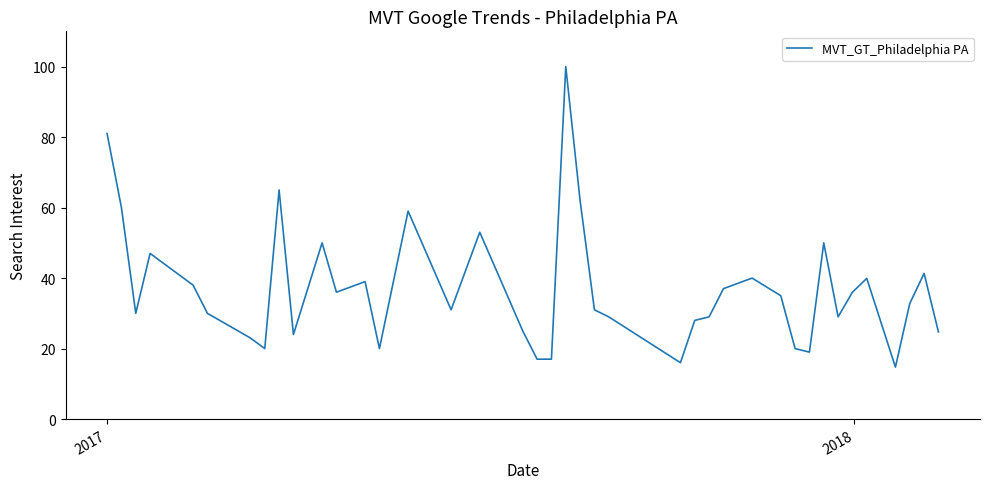

What is the smallest value displayed?

14.7